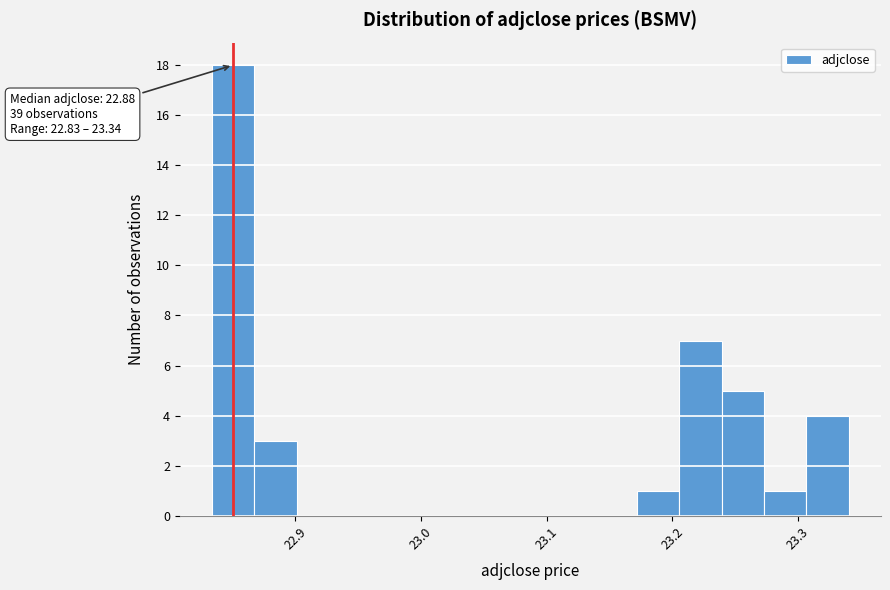

Around what value on the x-axis is the tallest bar? Give the approximate position of its centre, as read against the axis.

22.85